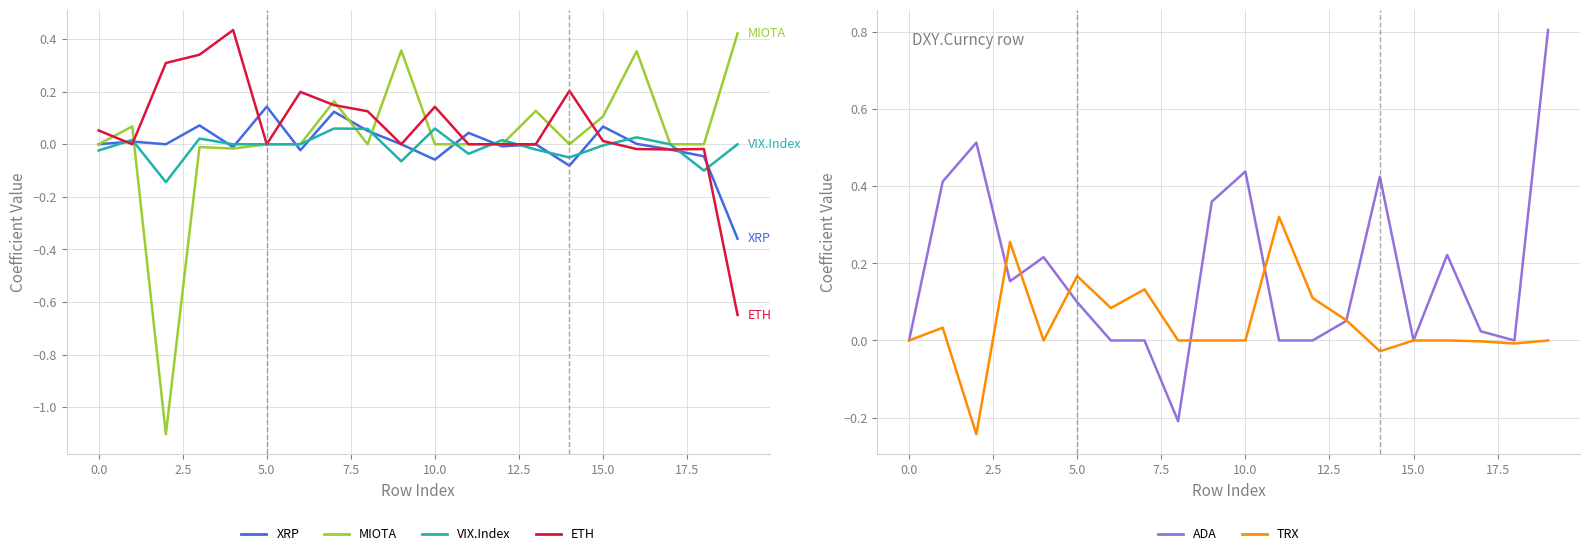

What position from the right is 2.5?

18